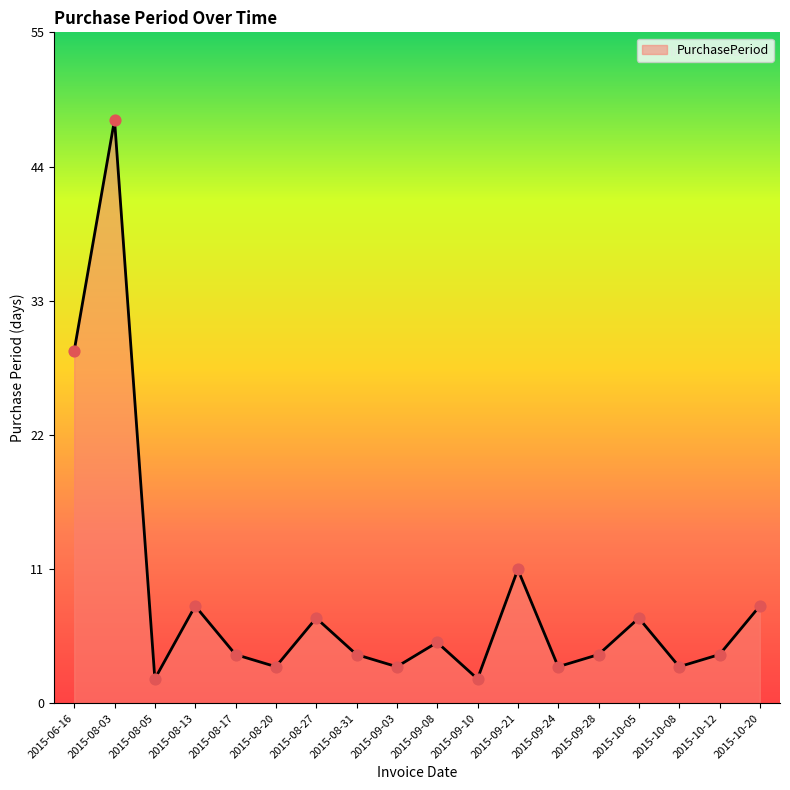

Between 2015-09-08 and 2015-09-03, which is larger?

2015-09-08